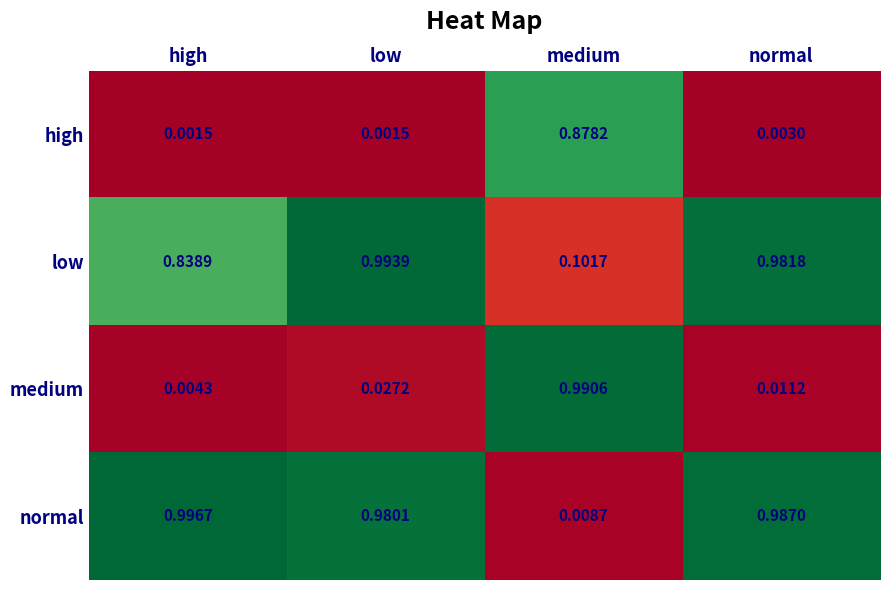

Where is medium nearest to the value 0?

high